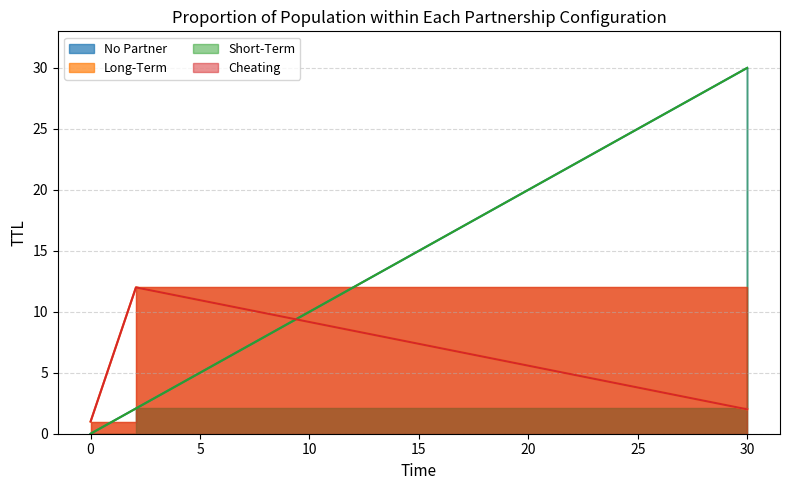

Count the number of categories in the chart.

3